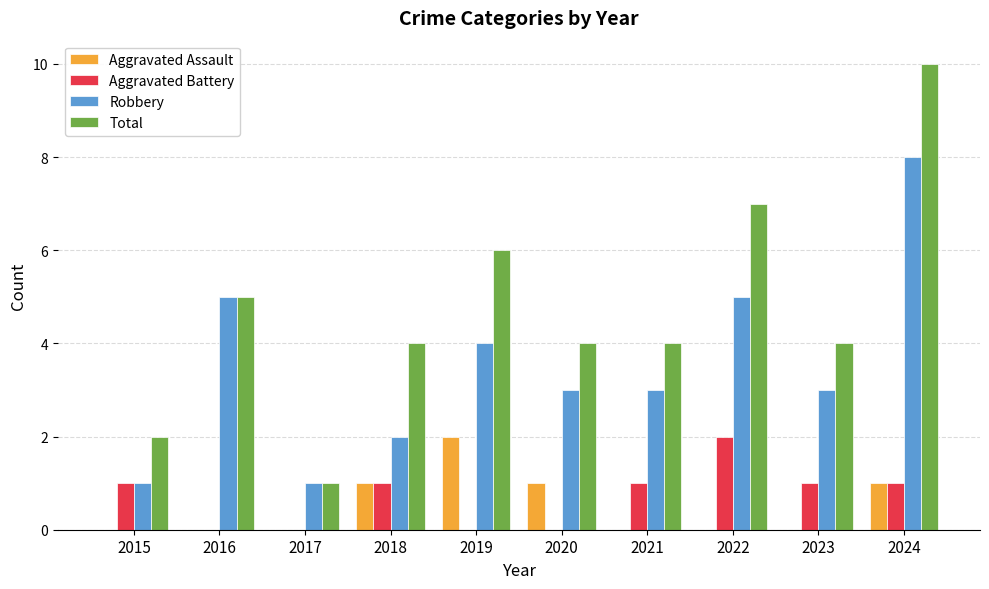

What is the sum of all Aggravated Battery values?

7